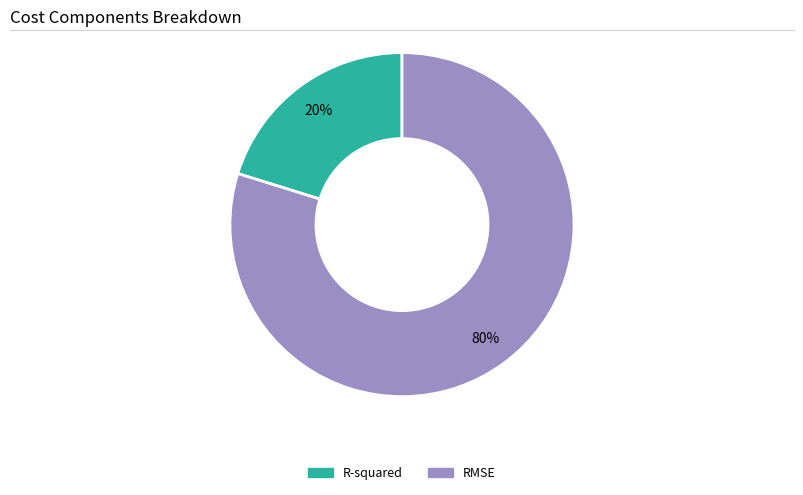

What is the majority slice?

RMSE